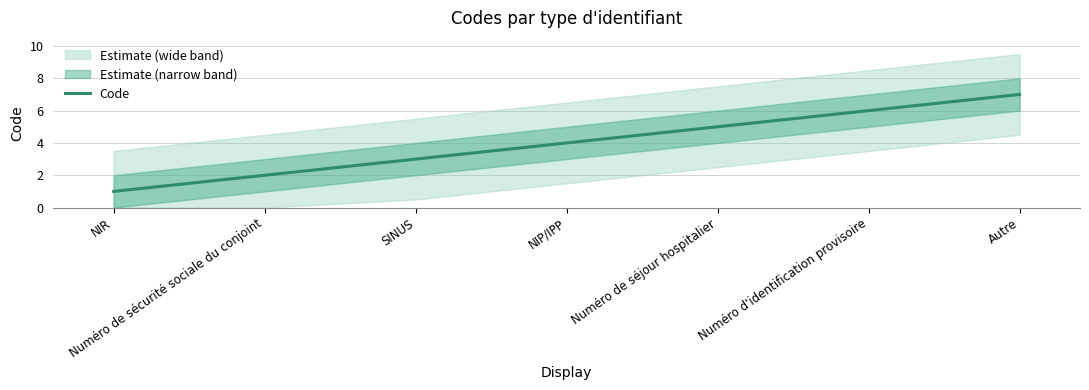

List the labels in order of value, smallest first.

NIR, Numéro de sécurité sociale du conjoint, SINUS, NIP/IPP, Numéro de séjour hospitalier, Numéro d'identification provisoire, Autre